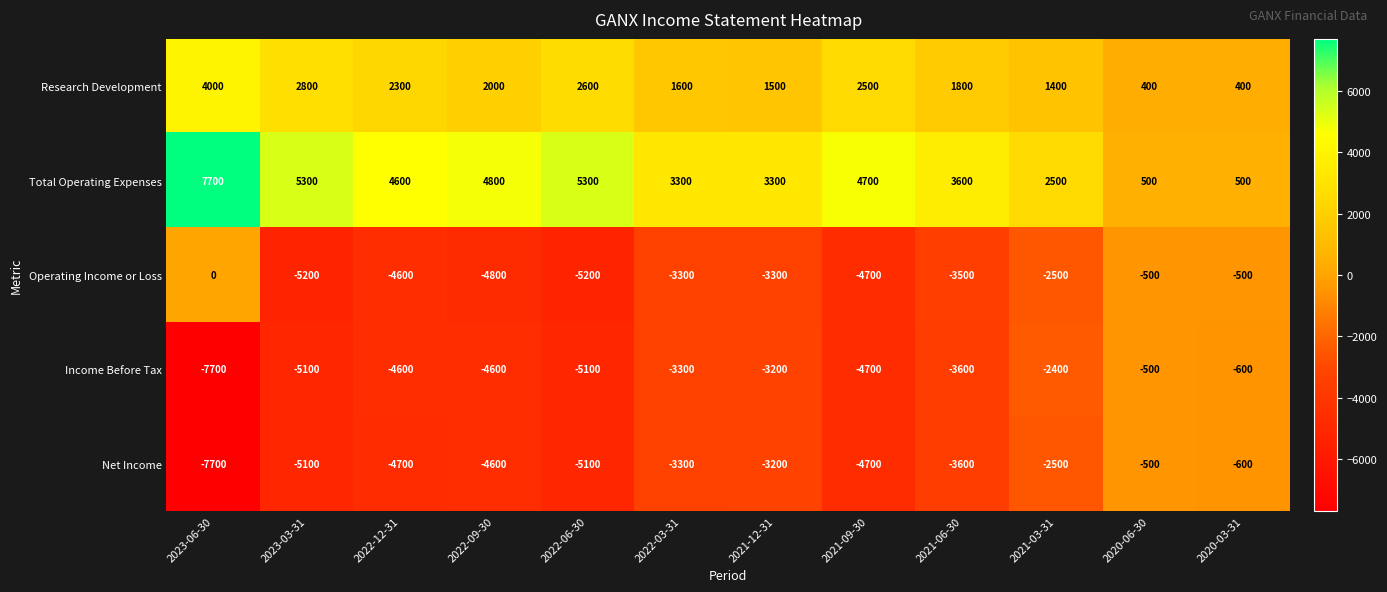

How many distinct data groups are displayed?

5